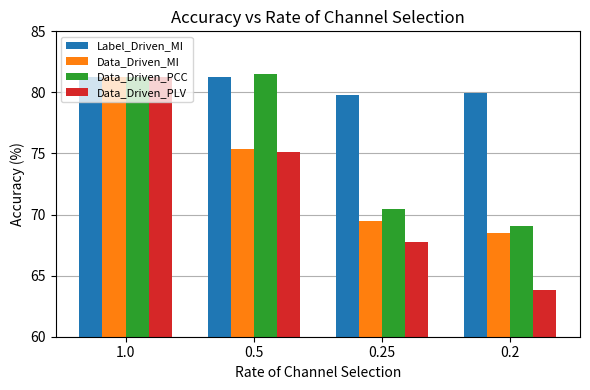

Which series has the widest spread of values?

Data_Driven_PLV